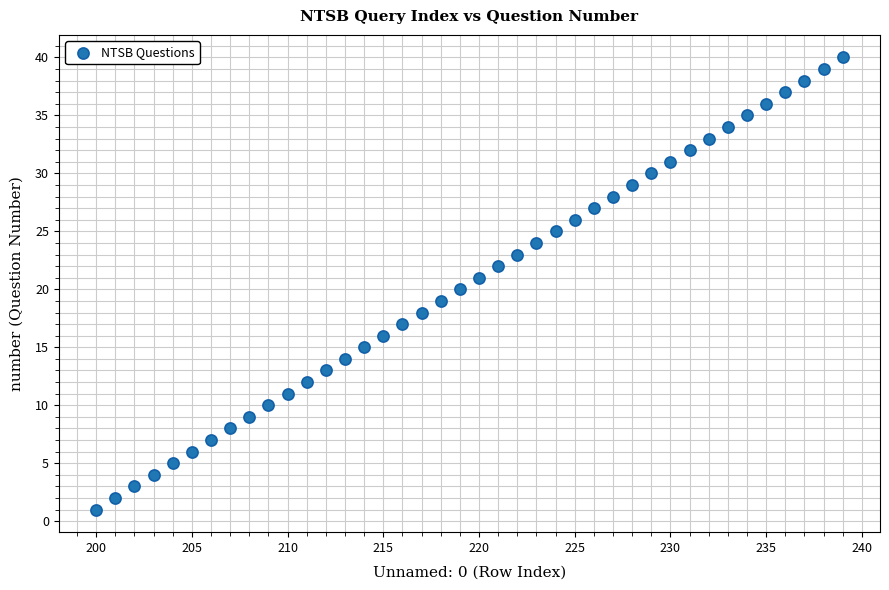

What is the range of Y values (max minus min)?

39